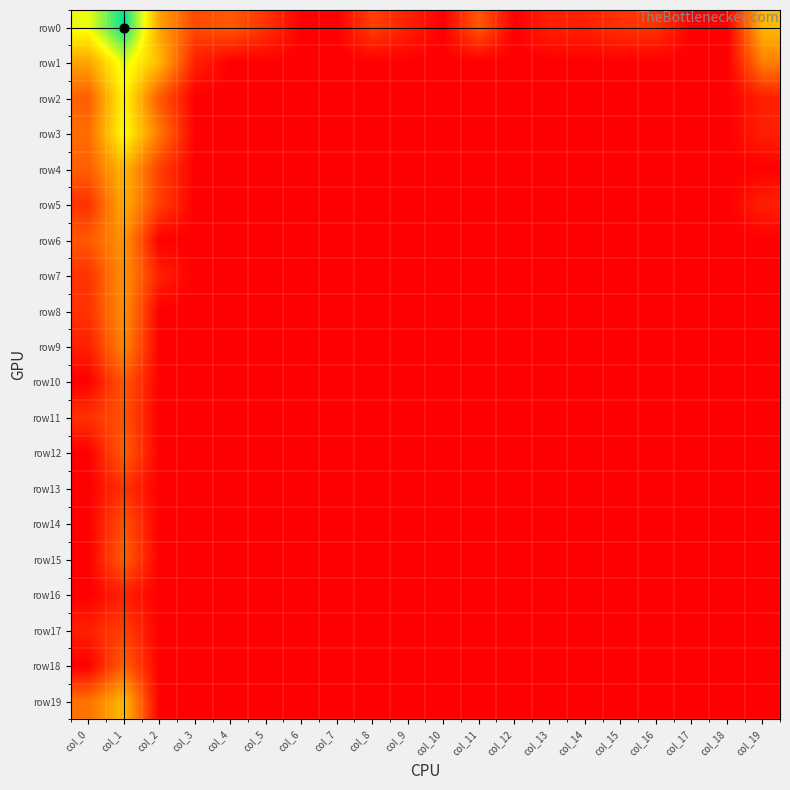

At which category is the sum across all series the highest?

col_1